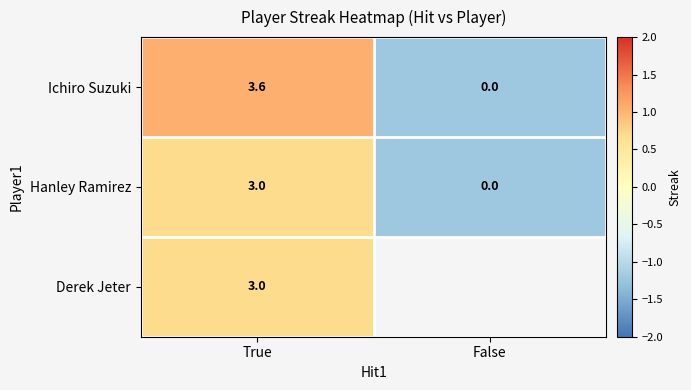

Which category has the highest value in the Hanley Ramirez series?

True